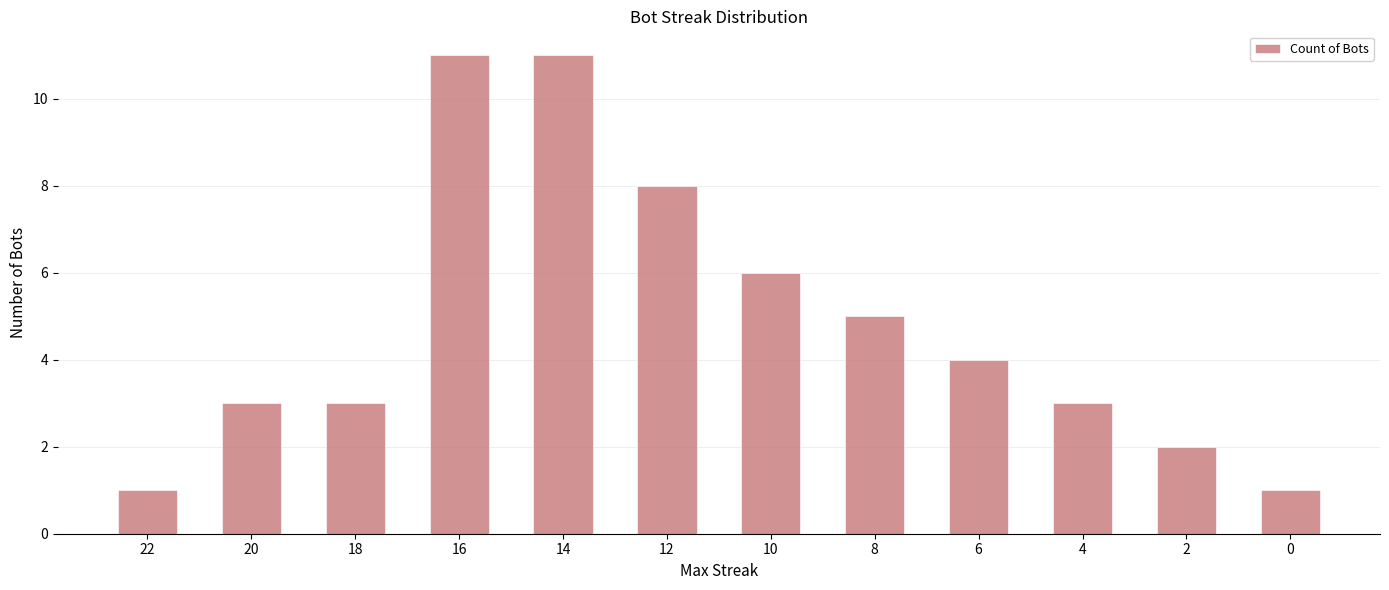

What is the value of the 11th bar from the left?

2